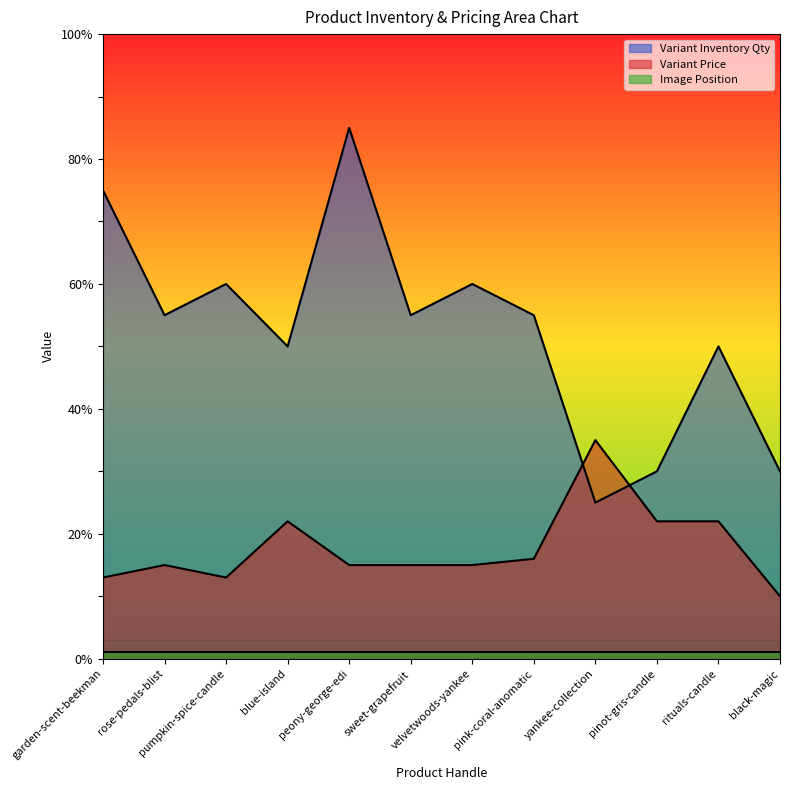

At which label is Variant Inventory Qty closest to 55?

rose-pedals-blist